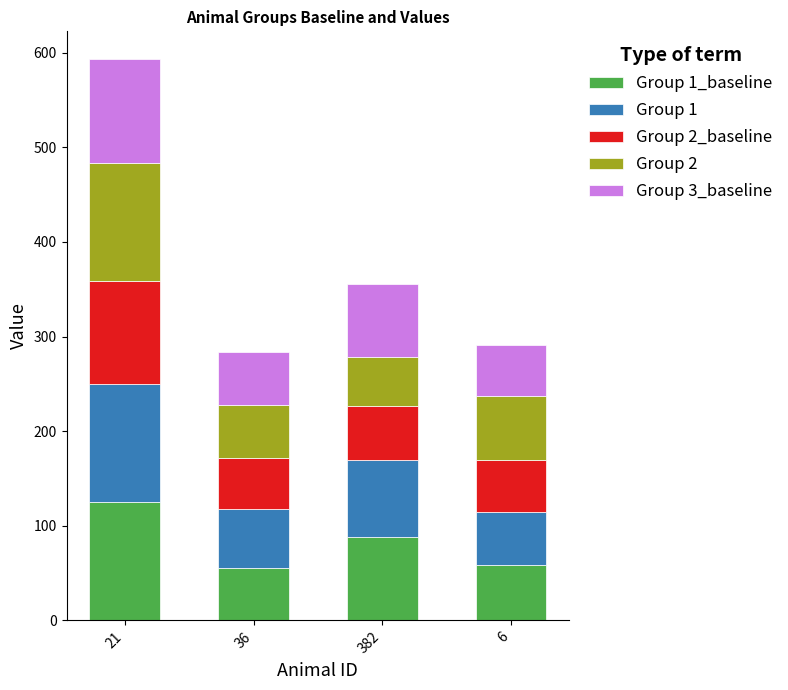

At which category is the sum across all series the highest?

21